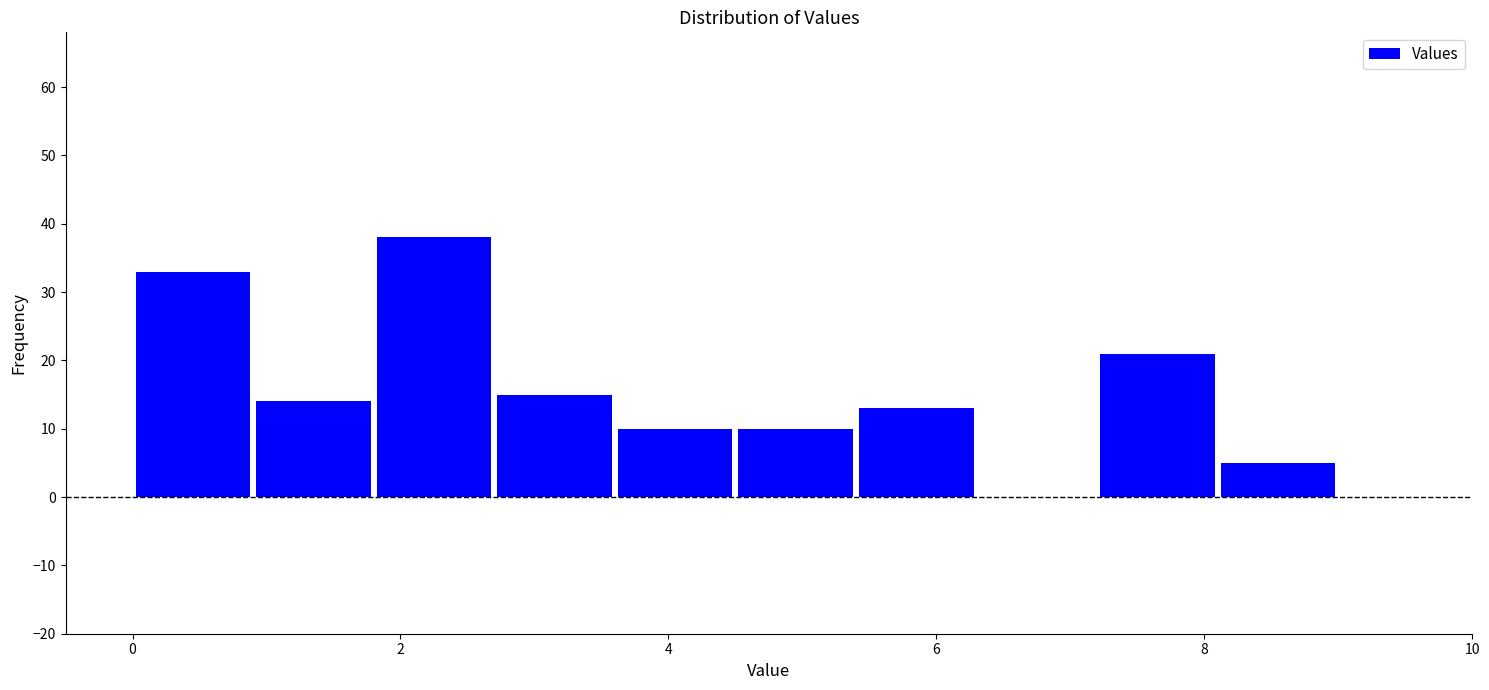

Over which range of the x-axis is the bar tallest?

1.8 to 2.7